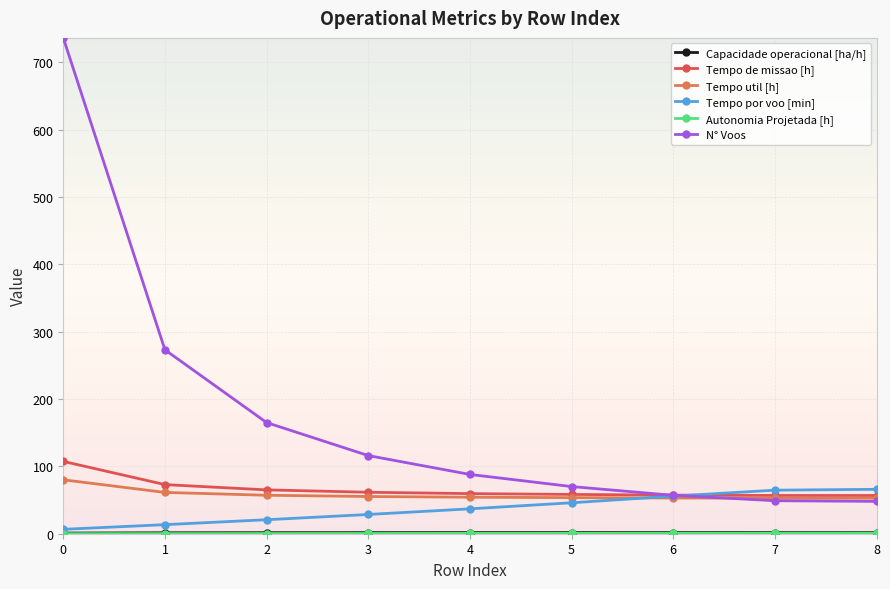

What is the maximum value shown in the chart?

736.0